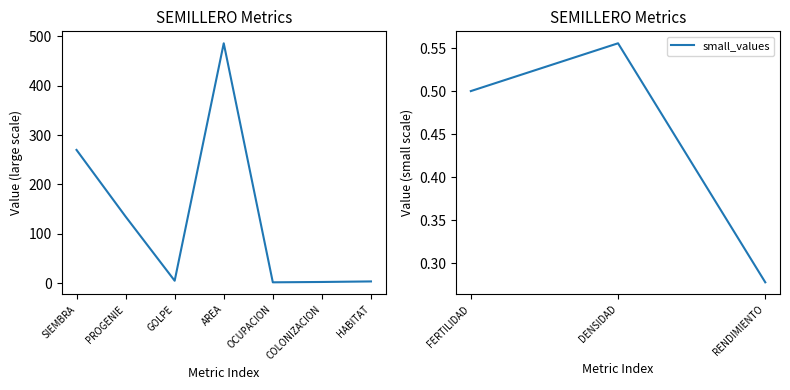

Reading right to left, what are all the values shown in this chart?

3.6	0.3	2.5	1.8	0.6	486.0	5.0	0.5	135.0	270.0